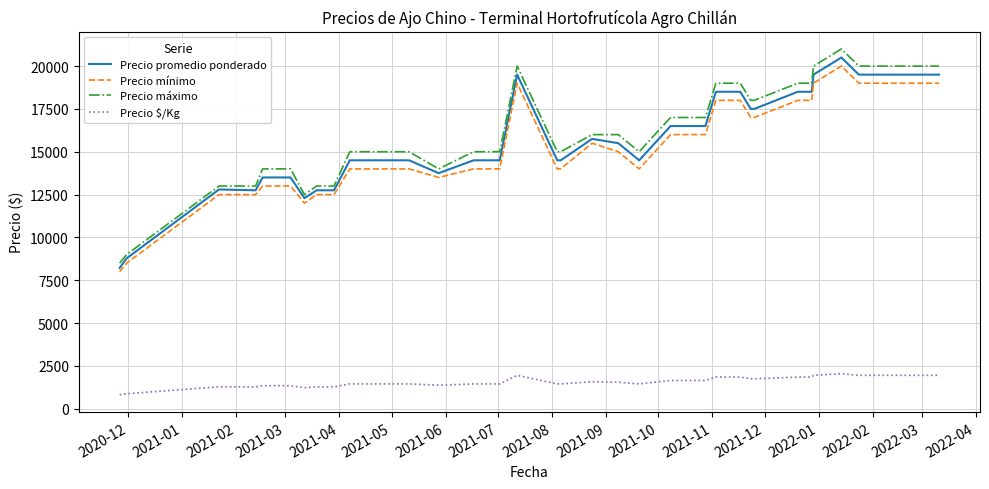

Which series has the largest range (max minus min)?

Precio máximo